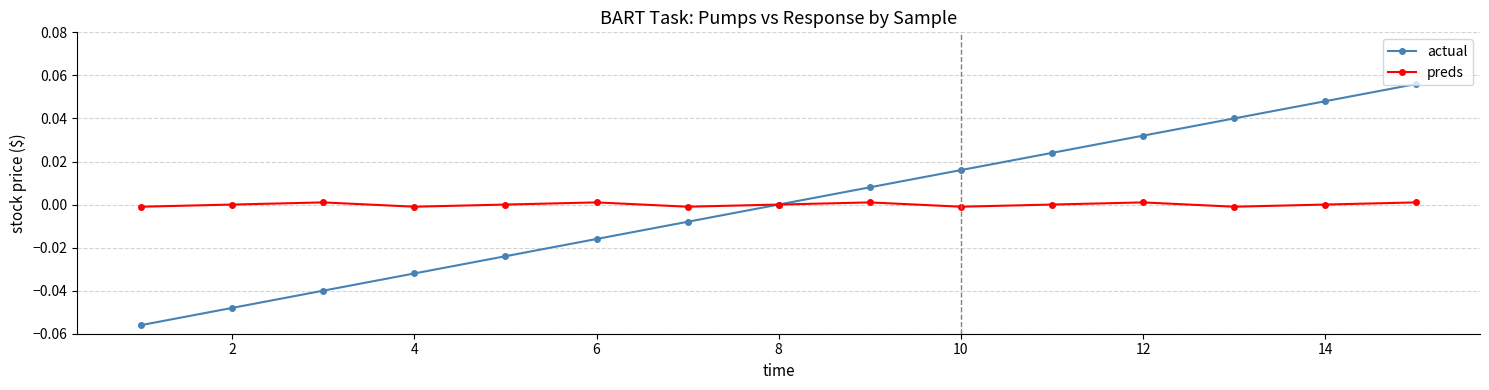

Rank the series by their maximum value, from lowest to highest.

preds, actual